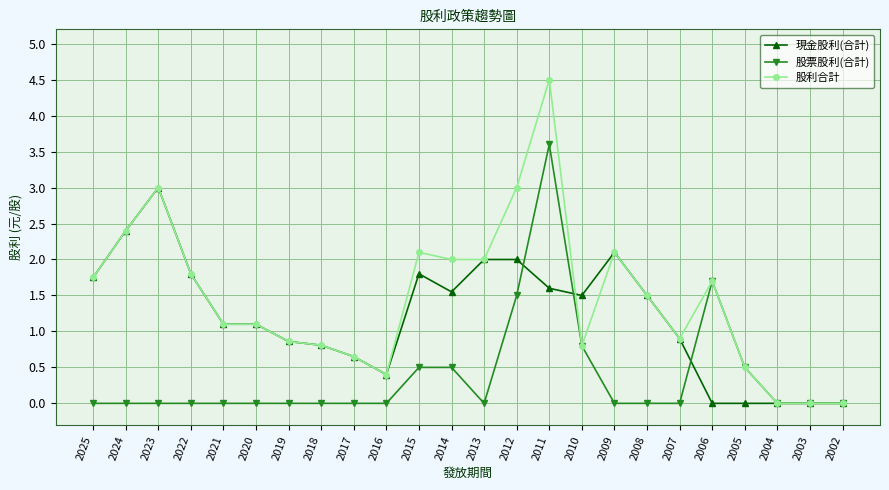

What is the difference between the highest and lowest values at 2007?

0.9